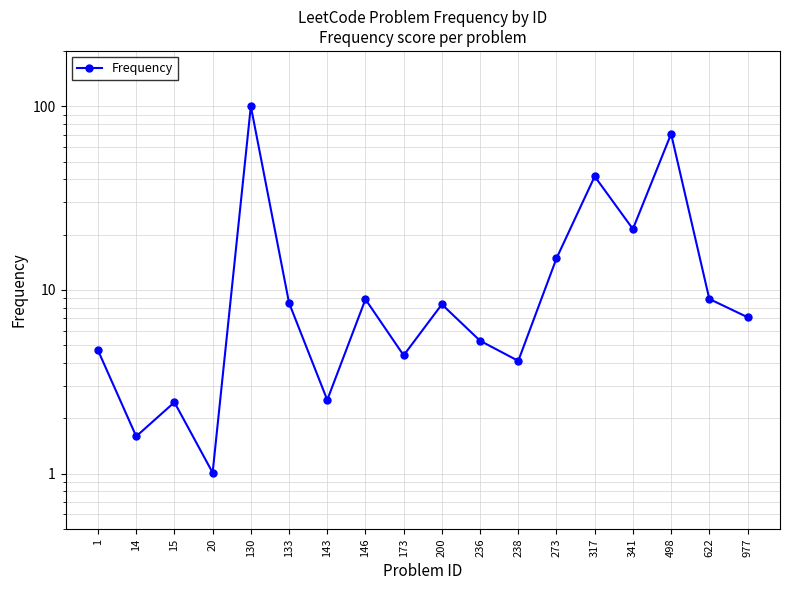

Which category has the lowest value across all series?

20